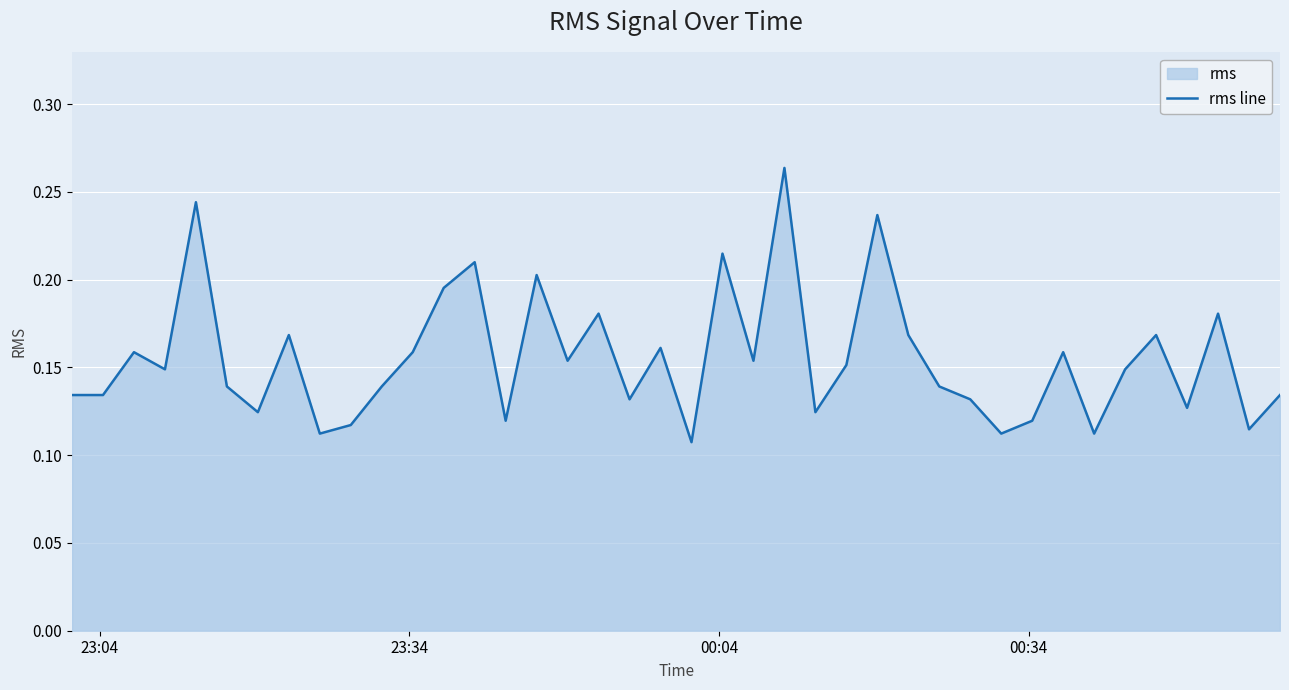

Reading left to right, list all the values displayed in this chart.

0.1	0.1	0.2	0.1	0.2	0.1	0.1	0.2	0.1	0.1	0.1	0.2	0.2	0.2	0.1	0.2	0.2	0.2	0.1	0.2	0.1	0.2	0.2	0.3	0.1	0.2	0.2	0.2	0.1	0.1	0.1	0.1	0.2	0.1	0.1	0.2	0.1	0.2	0.1	0.1